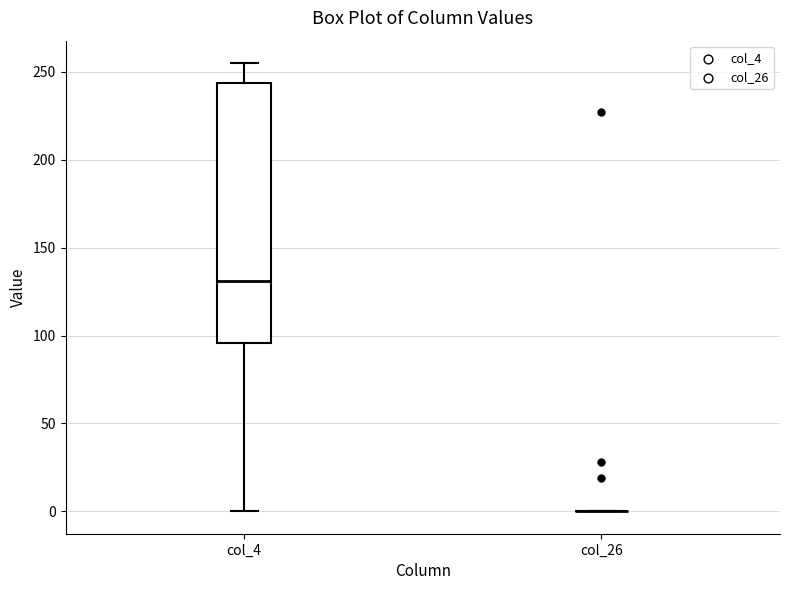

Reading left to right, transcribe this box plot: for each box, give where its median line is, the range the box spans, and where its two whiskers end, as read against the y-axis. The values are not printed on the chart, so give them approximately, as read against the axis.

col_4: median 130, box 95 to 245, whiskers 0 to 255
col_26: box collapsed to a line at 0, whiskers 0 to 0